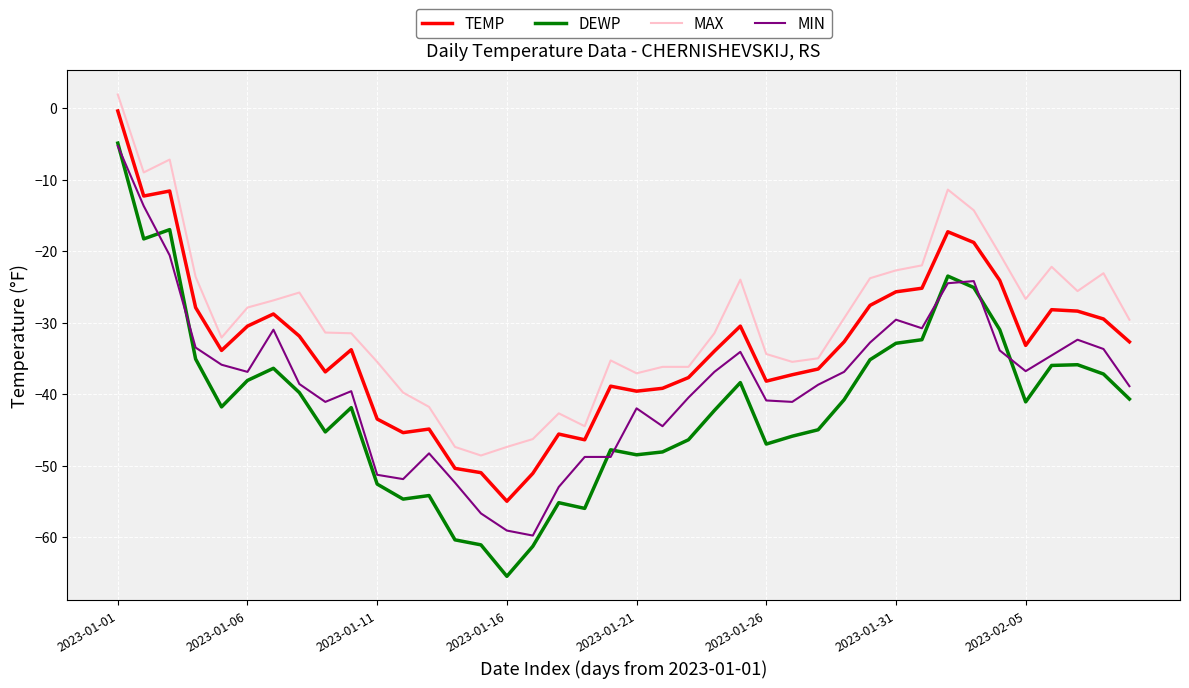

Which series has the largest total across all categories?

MAX